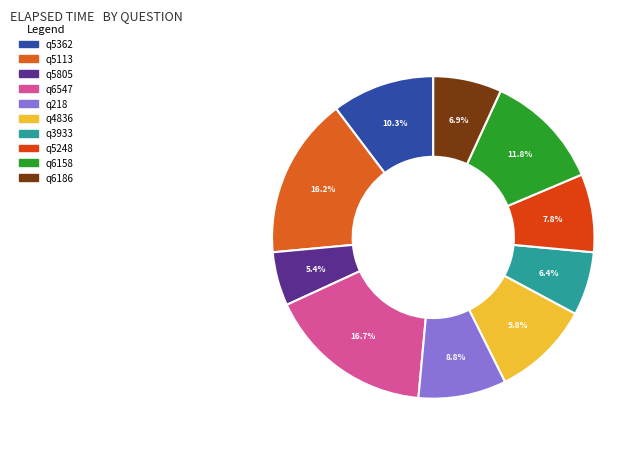

To the nearest percent, what portion does q5362 represent?

10%